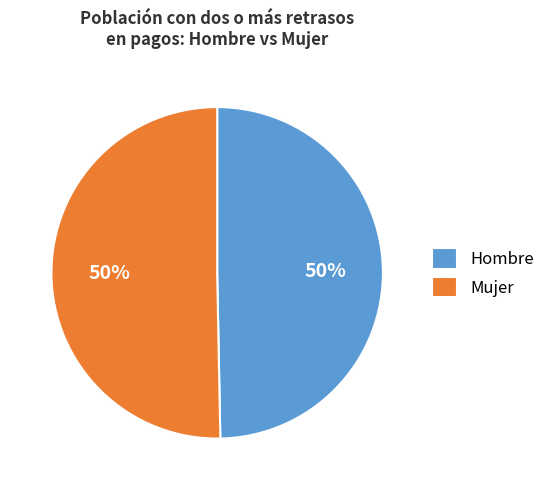

To the nearest percent, what is the combined percentage of Mujer and Hombre?

100%